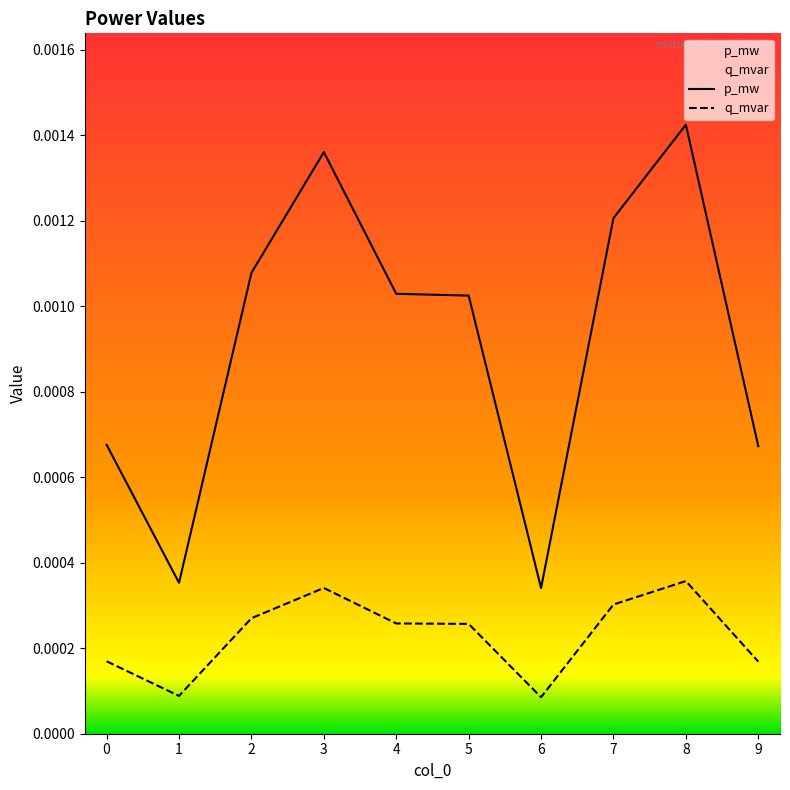

Which label corresponds to the largest value in the chart?

8